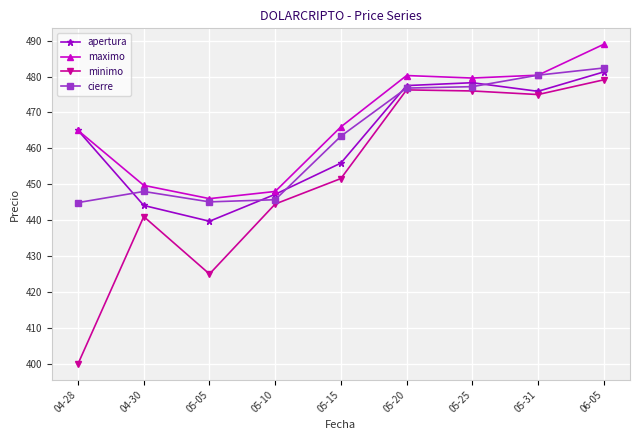

How many lines are shown in the chart?

4